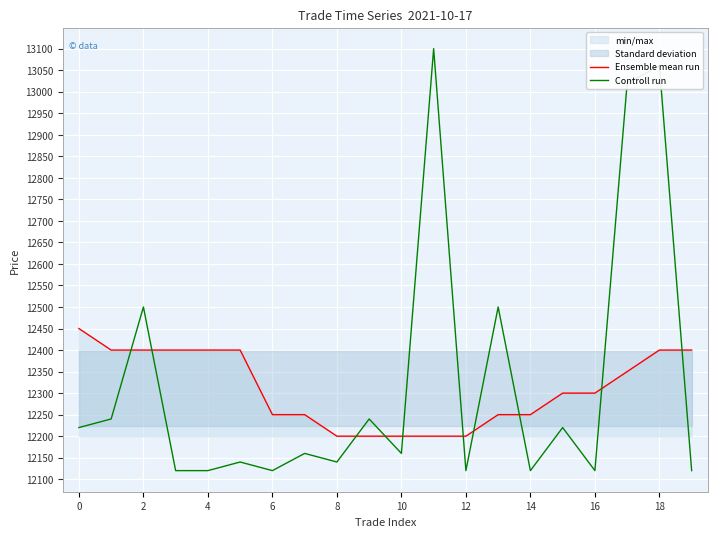

Is it true that Controll run equals 4876 at 2?

False